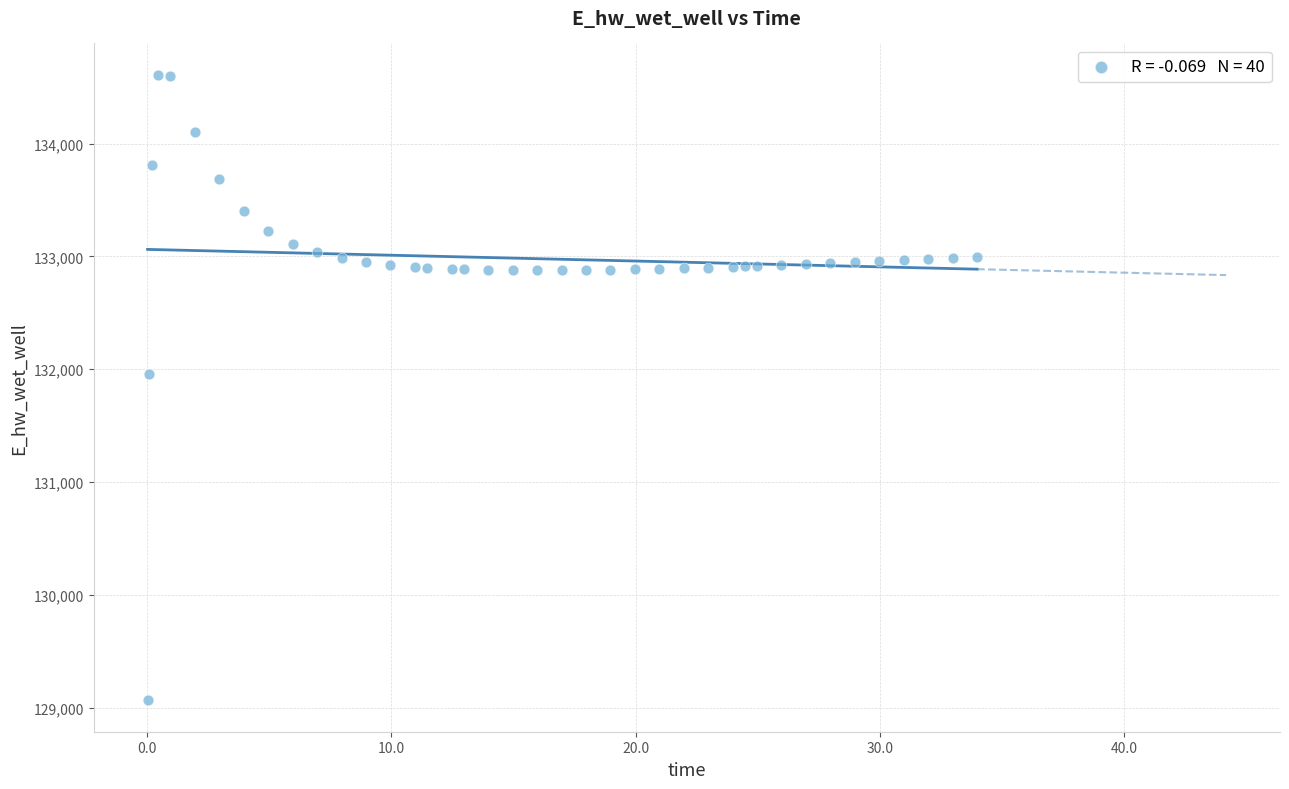

What Y value in the scatter plot is closest to 131837?

131958.0